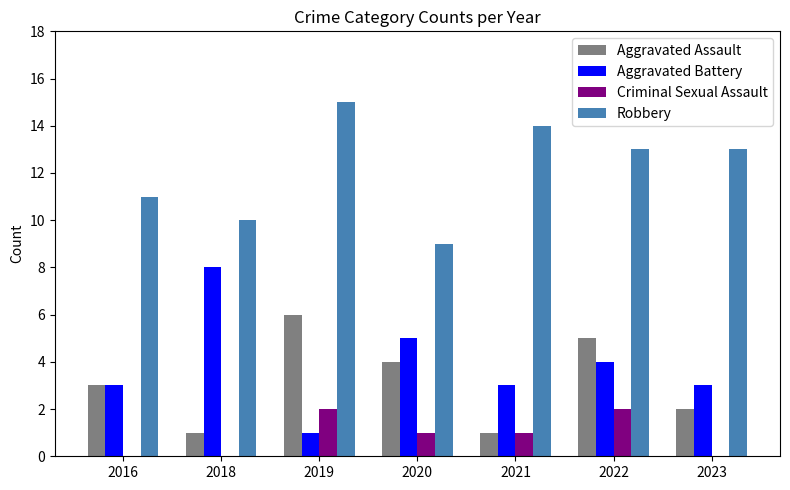

What is the highest value of the Robbery series?

15